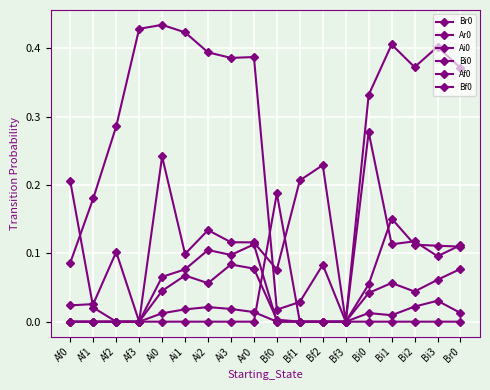

True or false: Bi0 and Af0 intersect in this chart.

False